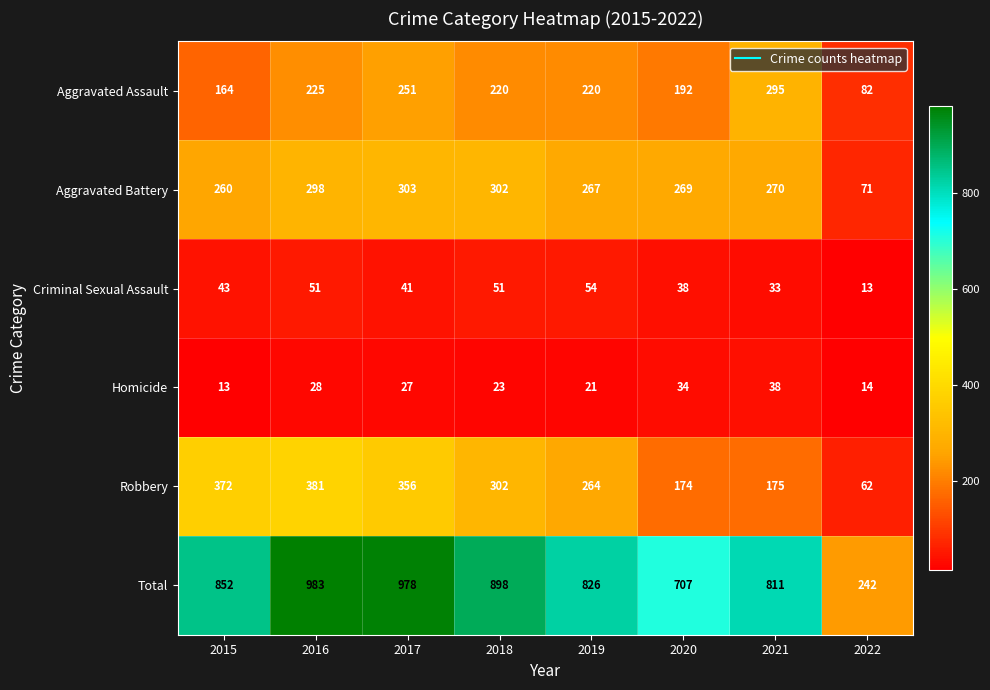

The value of Aggravated Battery at 2019 is 267. True or false?

True